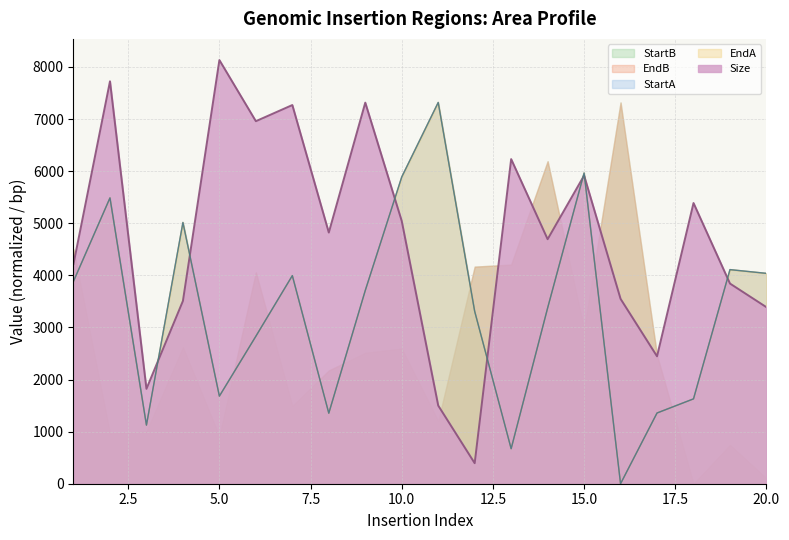

How many series are shown in this chart?

5